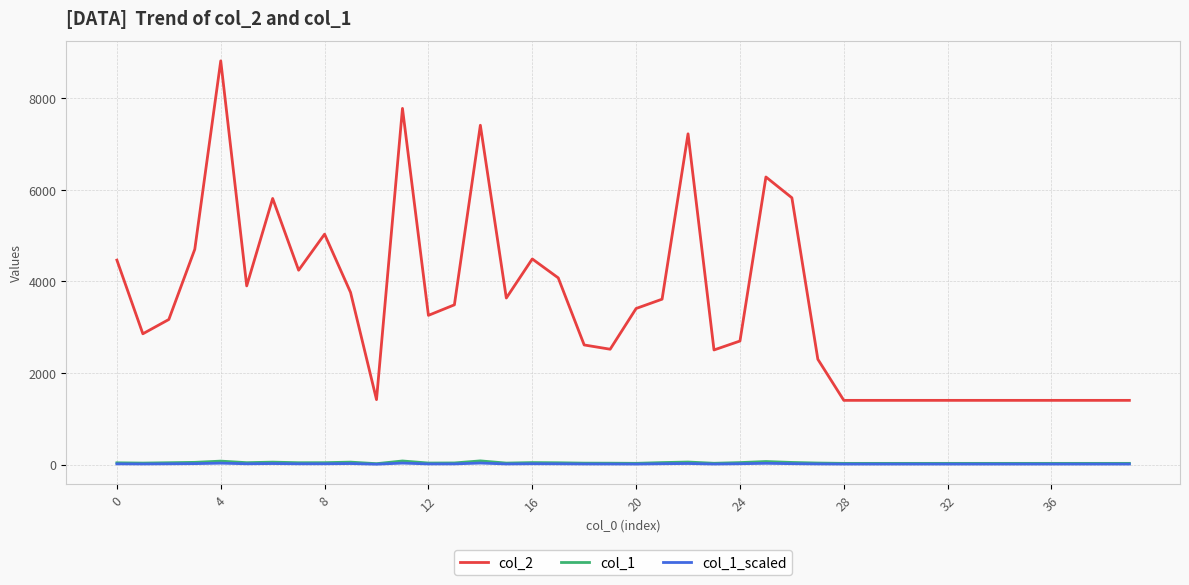

True or false: col_1_scaled and col_2 cross at least once.

False